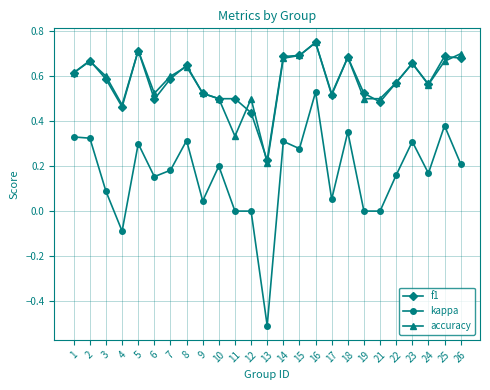

True or false: accuracy has a value of 0.5 at 17.

True